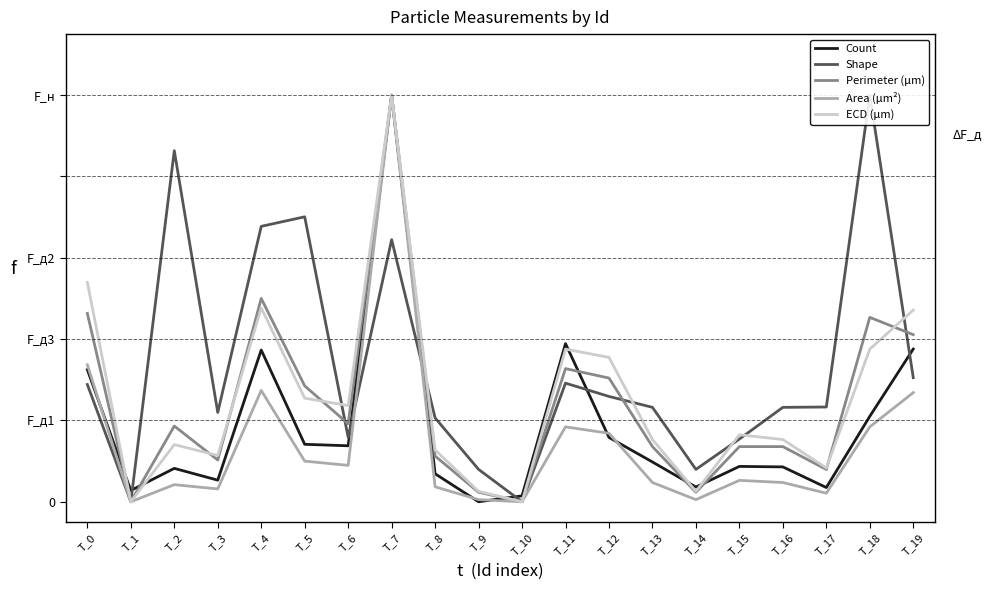

Between which two adjacent categories do ECD (μm) and Perimeter (μm) first intersect?

T_2 and T_3